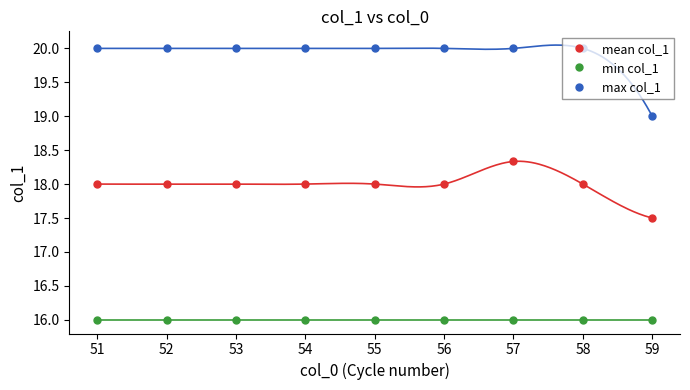

Between 50 and 55, which series saw the biggest shift?

mean col_1